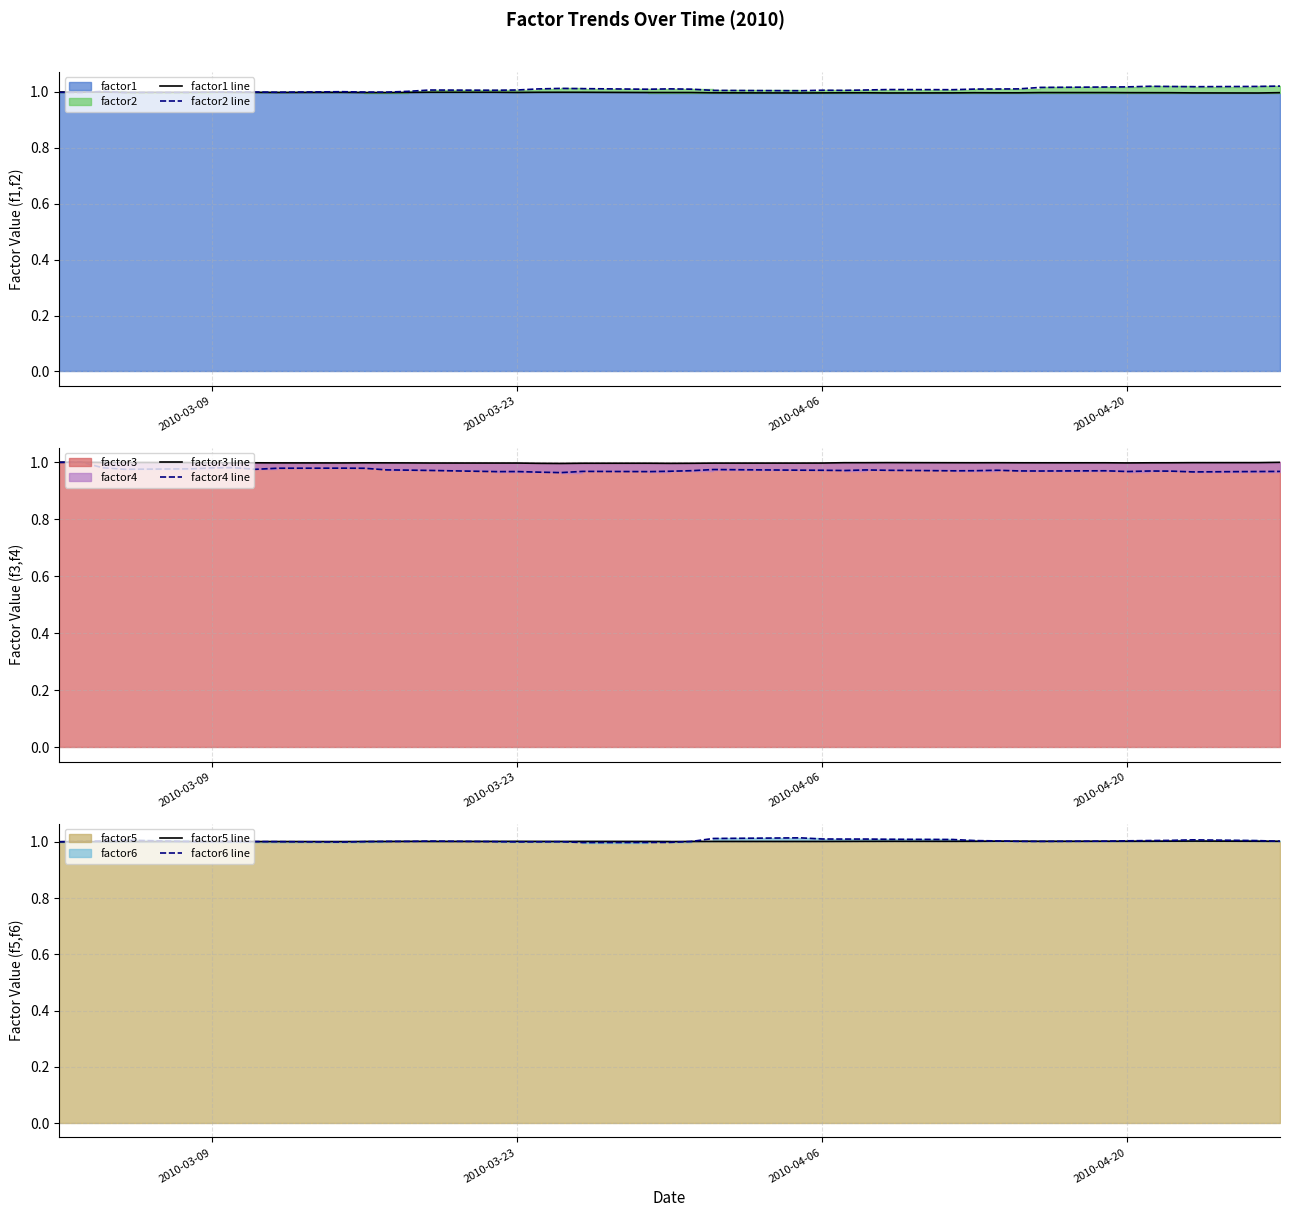

List the series in order of their peak value, highest first.

factor2 line, factor6 line, factor5 line, factor4 line, factor3 line, factor1 line